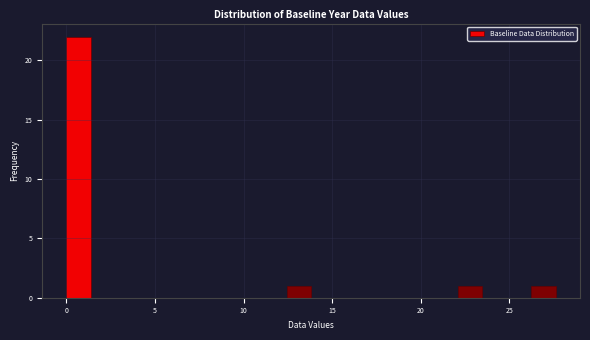

Around what value on the x-axis is the tallest bar? Give the approximate position of its centre, as read against the axis.

0.5